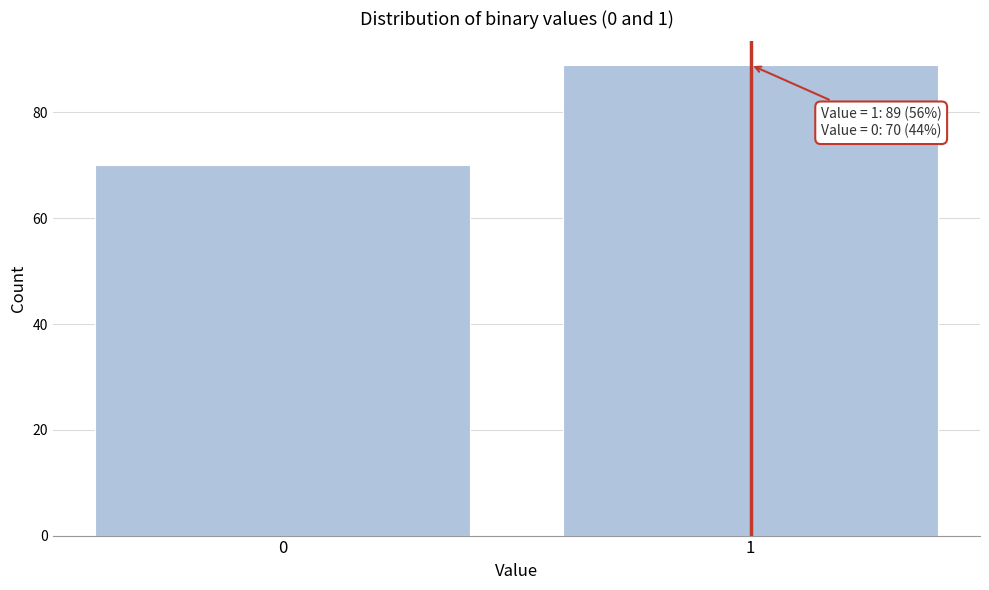

Reading left to right, list all the values displayed in this chart.

70	89